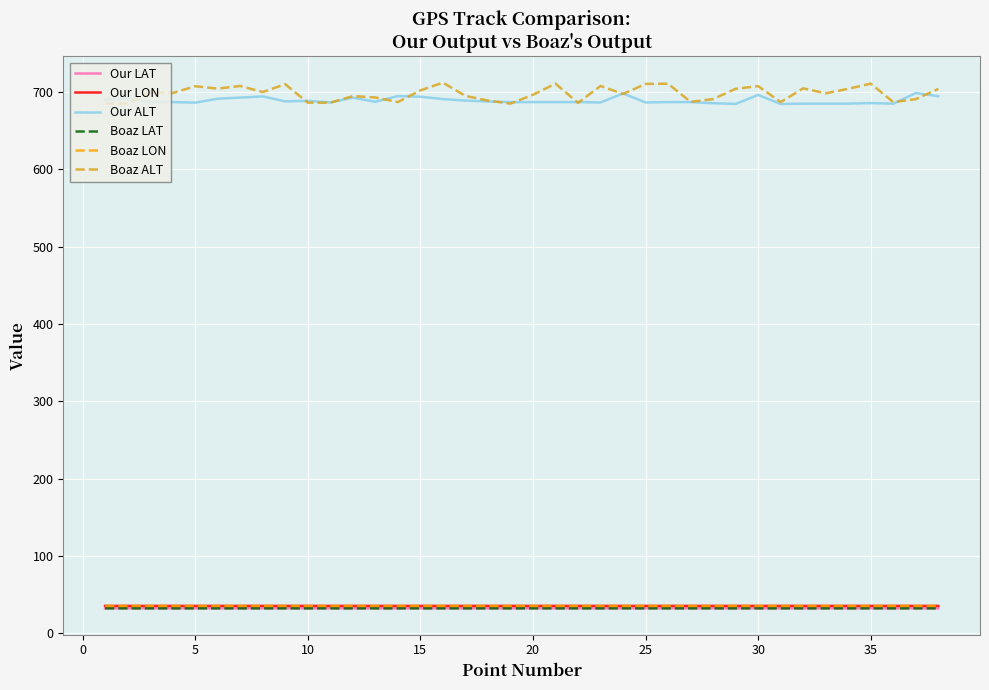

True or false: Our ALT and Our LON intersect in this chart.

False